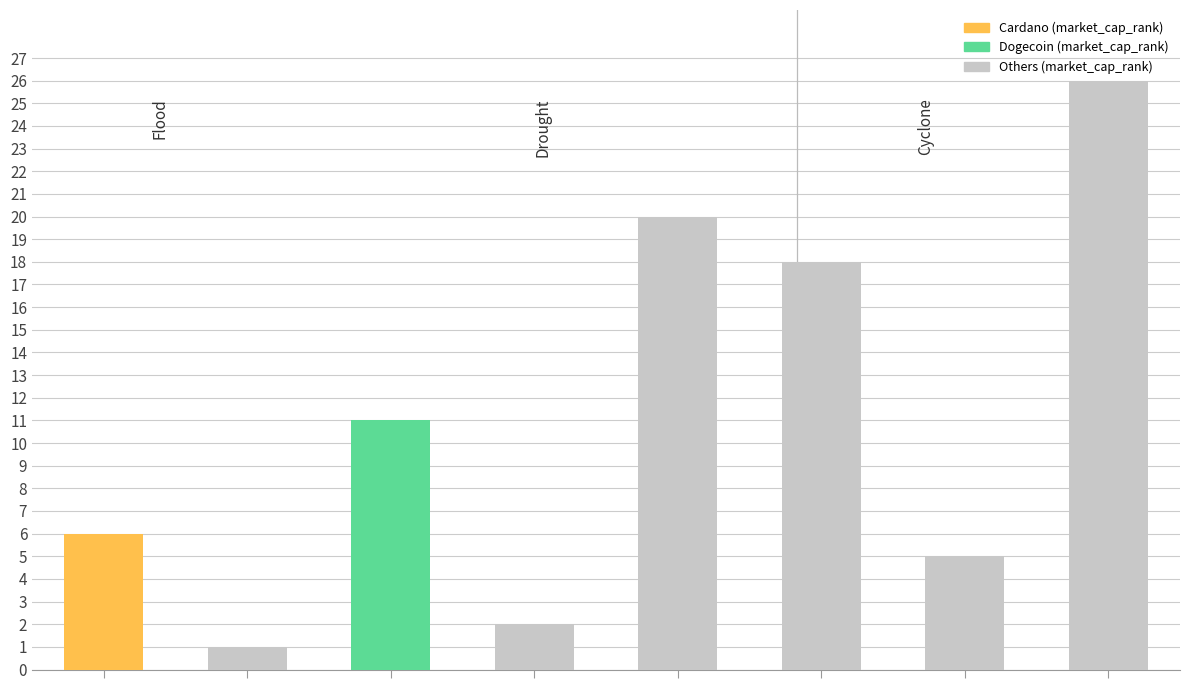

What is the difference between the maximum and minimum values?

25